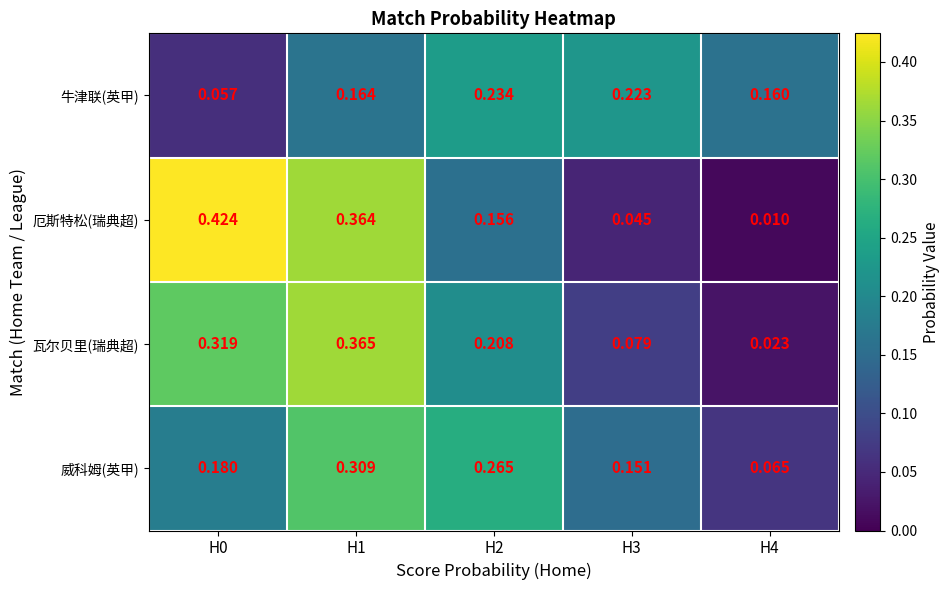

Which series changed the most between H1 and H2?

厄斯特松(瑞典超)